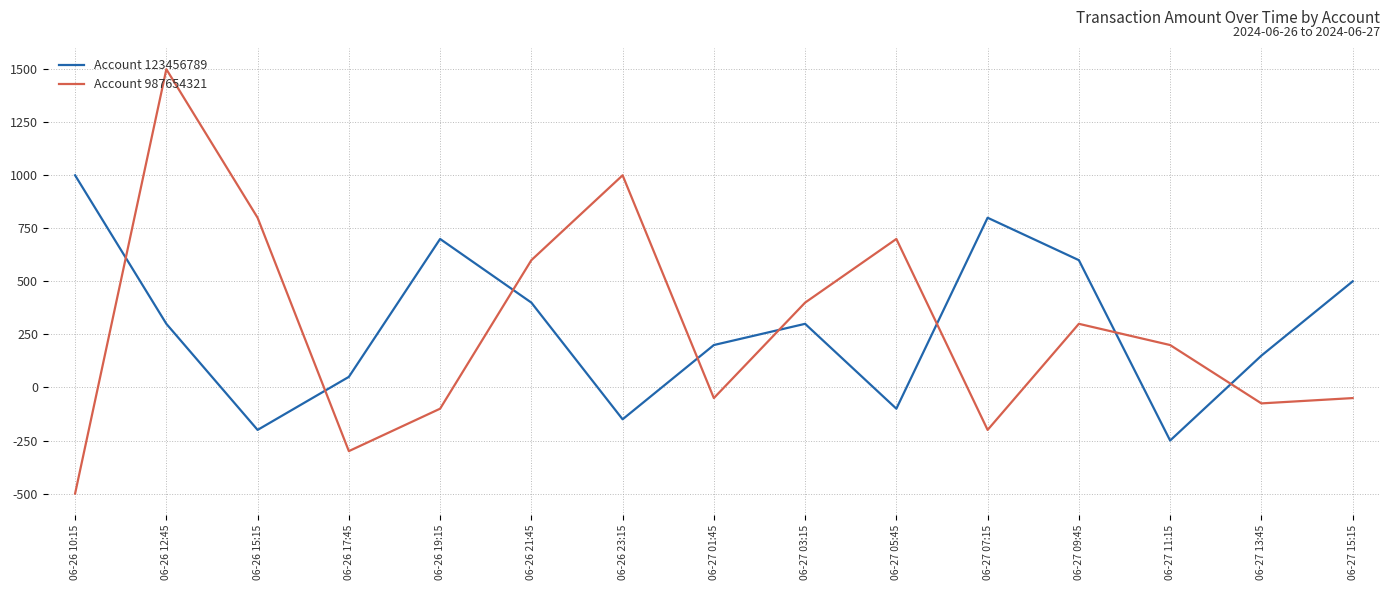

Read the Account 987654321 value at 06-27 03:15, to the nearest 50.

400